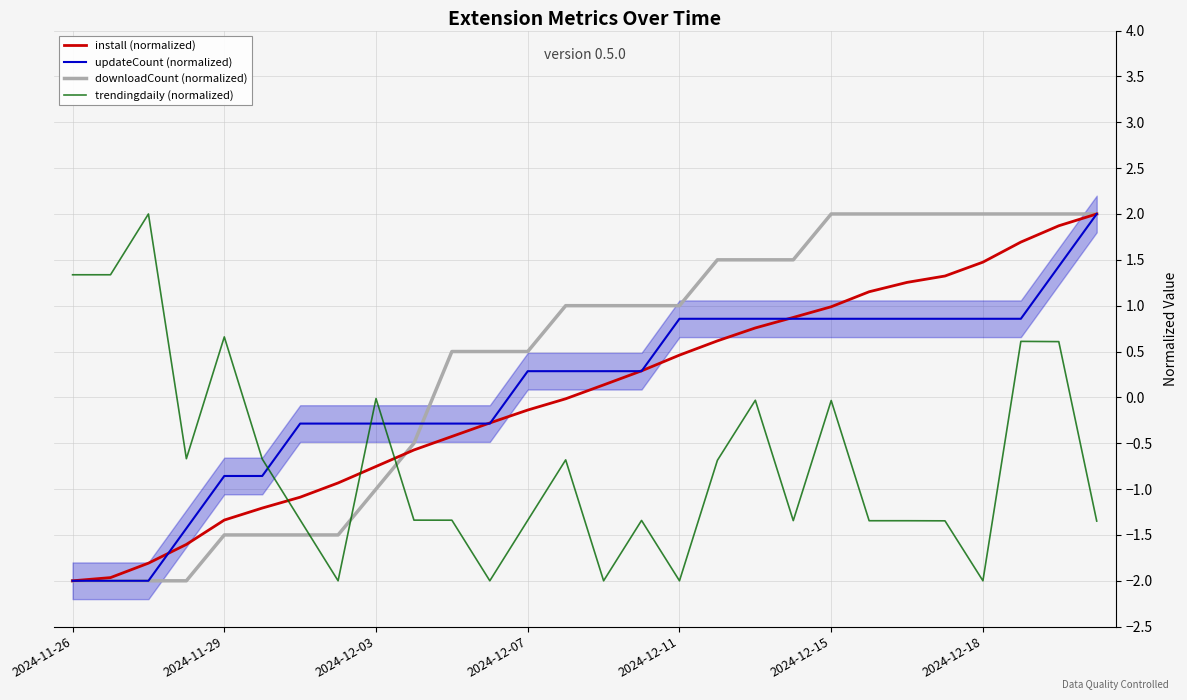

True or false: updateCount (normalized) and downloadCount (normalized) intersect in this chart.

True